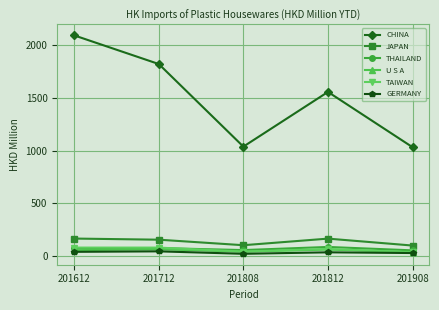

Which label corresponds to the largest value in the chart?

201612